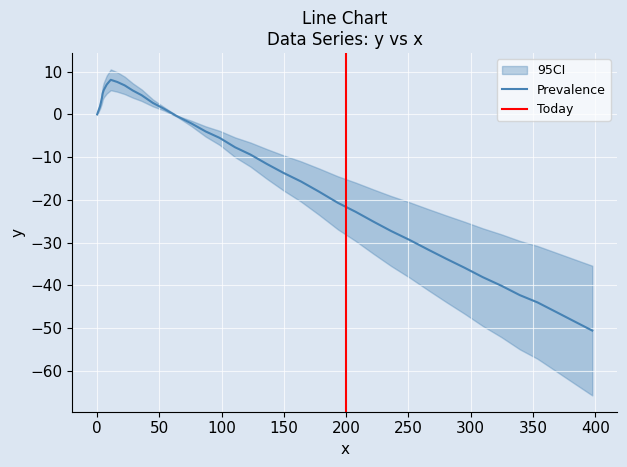

What is the difference between the maximum and minimum values?

58.7